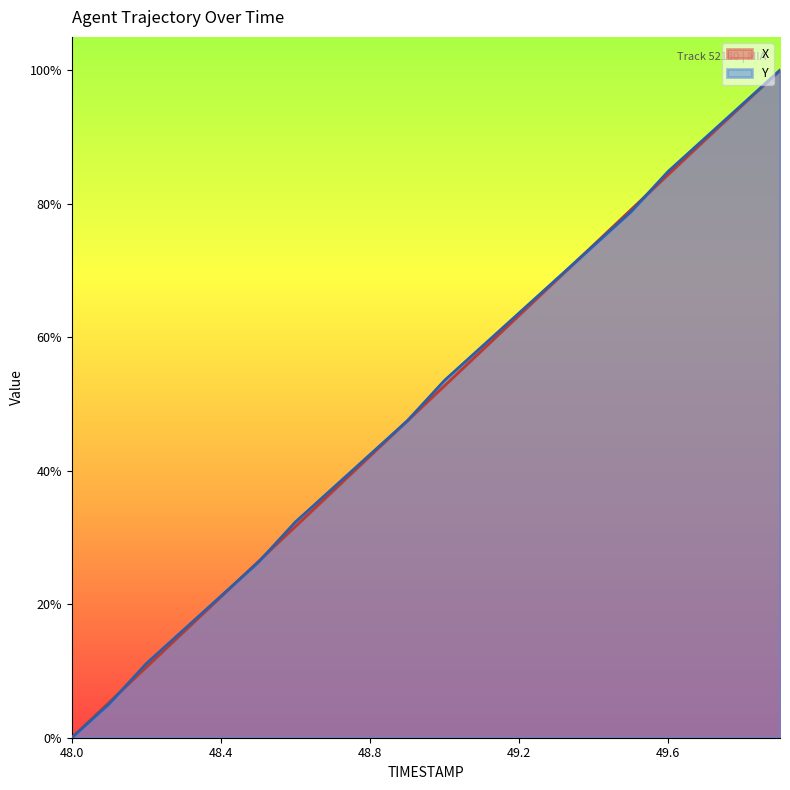

Which series has the largest range (max minus min)?

X